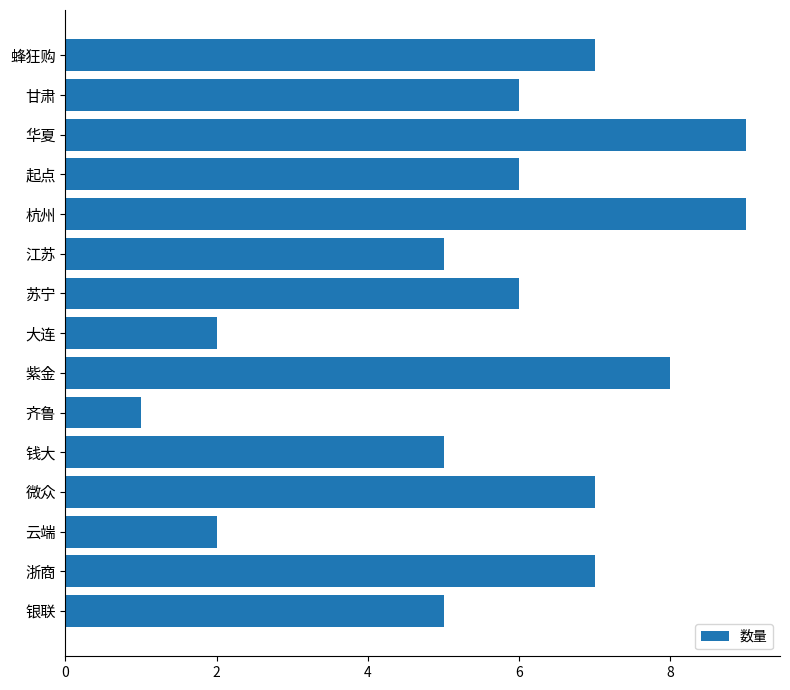

What is the minimum value shown in the chart?

1